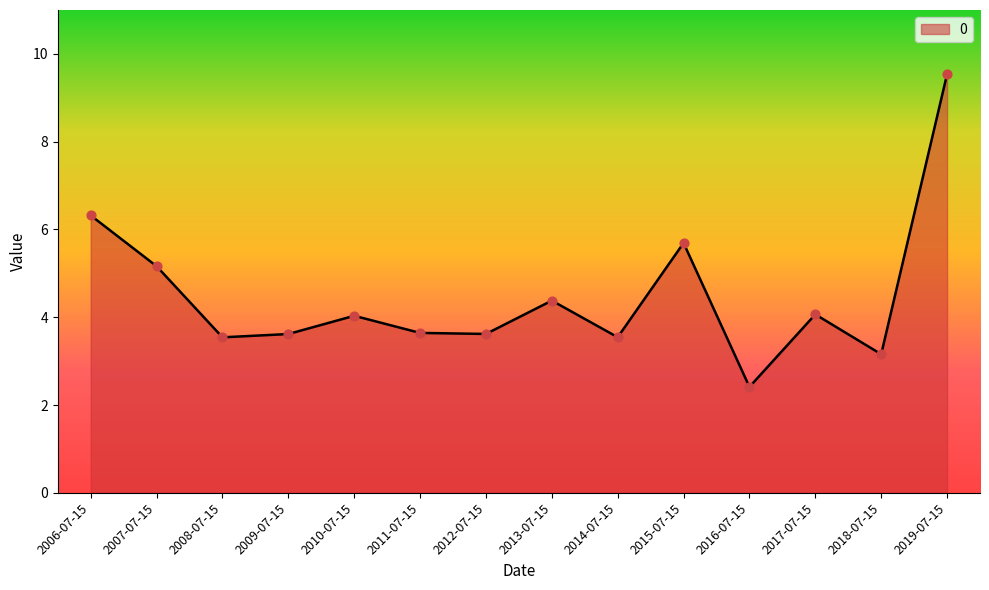

What is the change in value from 2009-07-15 to 2018-07-15?

-0.5